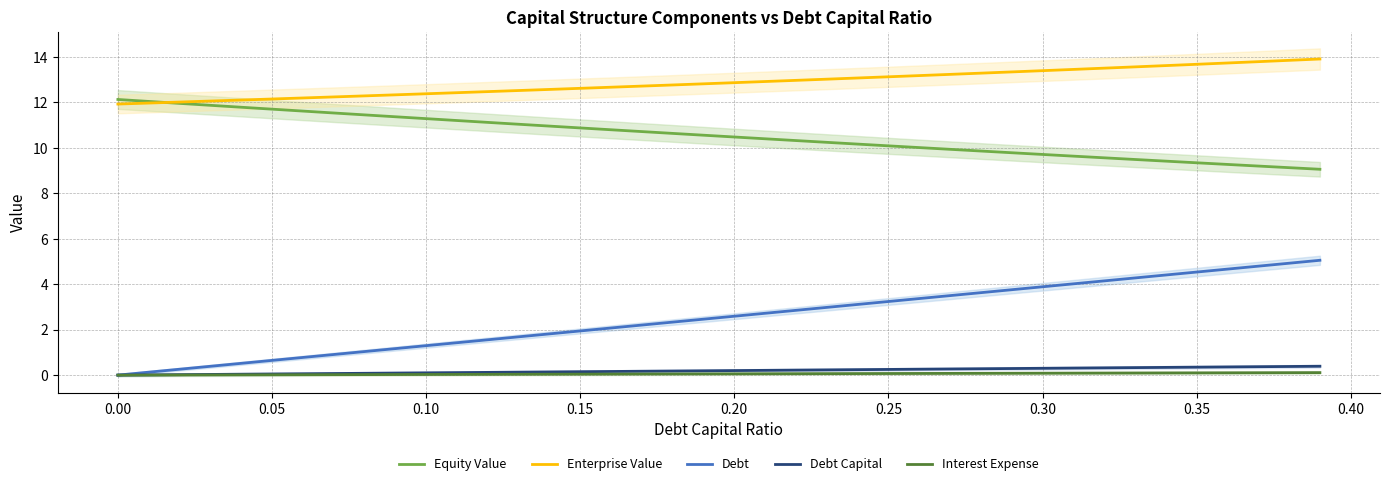

True or false: Debt Capital and Debt intersect in this chart.

False